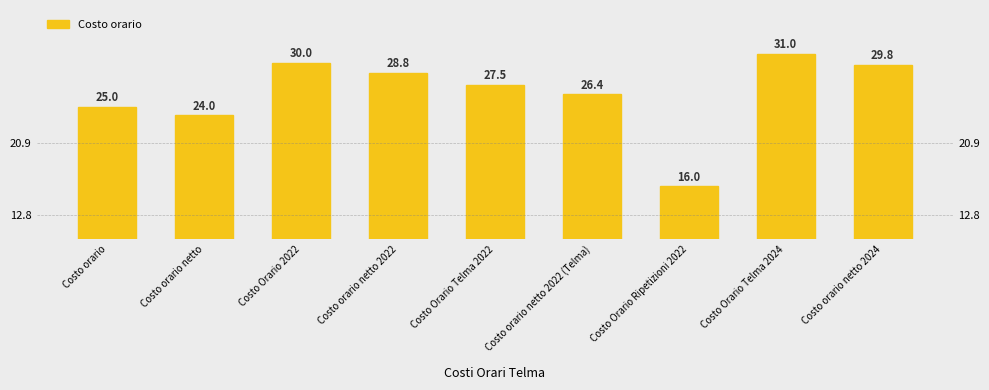

What is the difference between the values at Costo orario netto and Costo orario netto 2022 (Telma)?

2.4